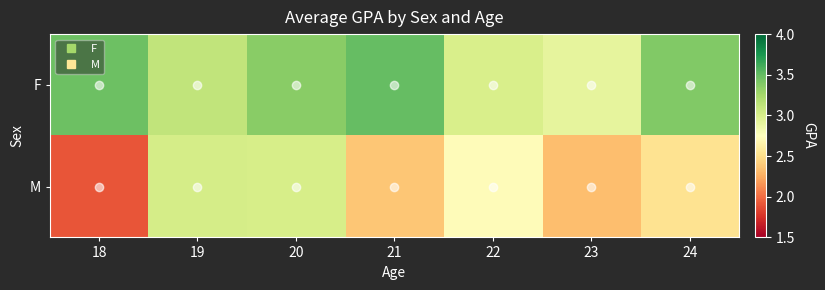

Reading left to right, transcribe all the data shown in this chart.

F: 18=3.5	19=3.1	20=3.4	21=3.5	22=3.0	23=2.9	24=3.4
M: 18=1.9	19=3.0	20=3.0	21=2.4	22=2.7	23=2.3	24=2.5